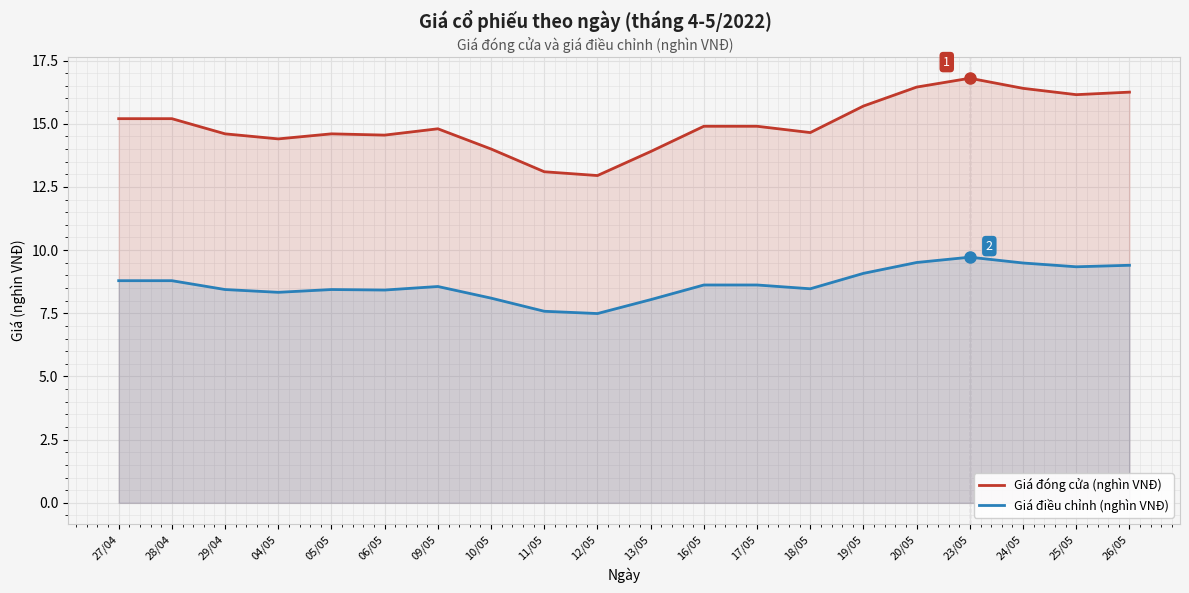

List the series in order of their overall mean, highest first.

Giá đóng cửa (nghìn VNĐ), Giá điều chỉnh (nghìn VNĐ)